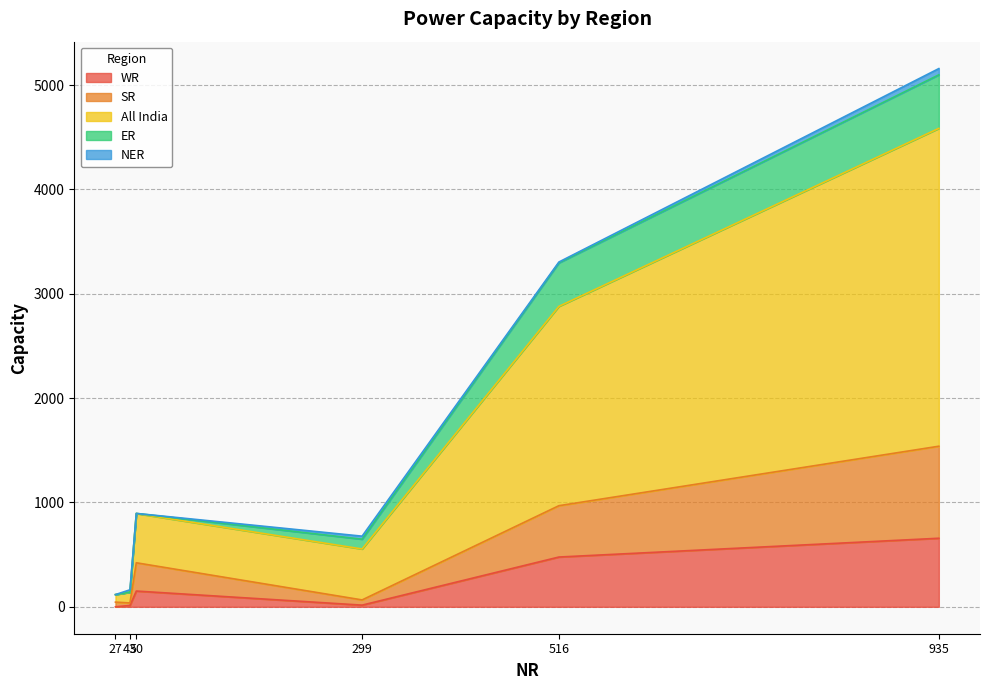

Does the chart display data point markers on the line(s)?

No